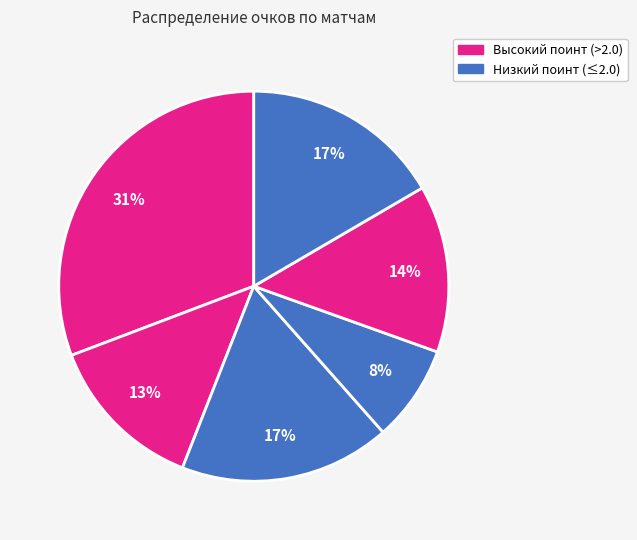

Is there any slice that represents more than half of the pie?

No